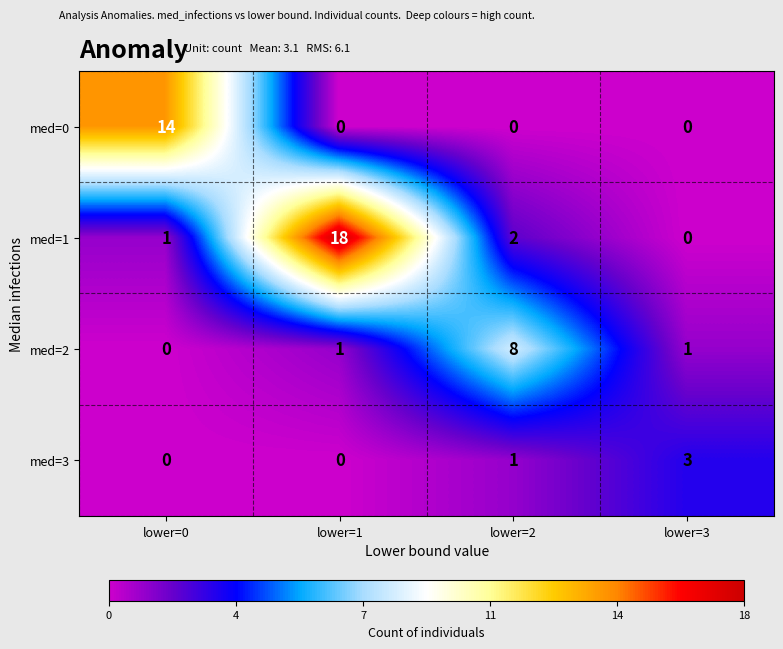

What is the sum of all med=2 values?

10